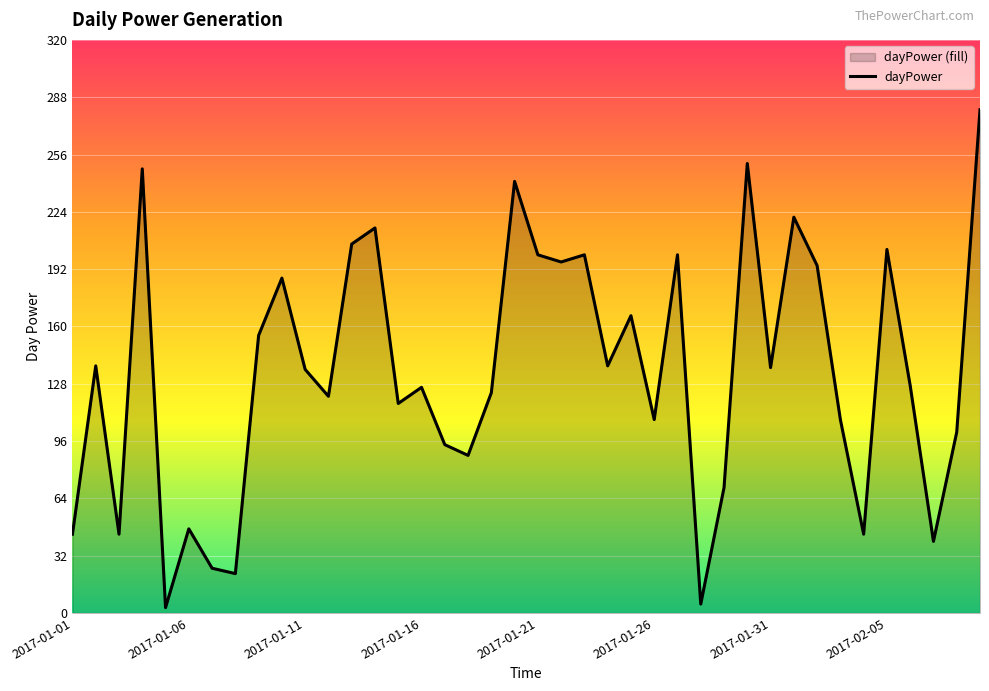

True or false: there are more than 2 points higher than both neighbors.

True